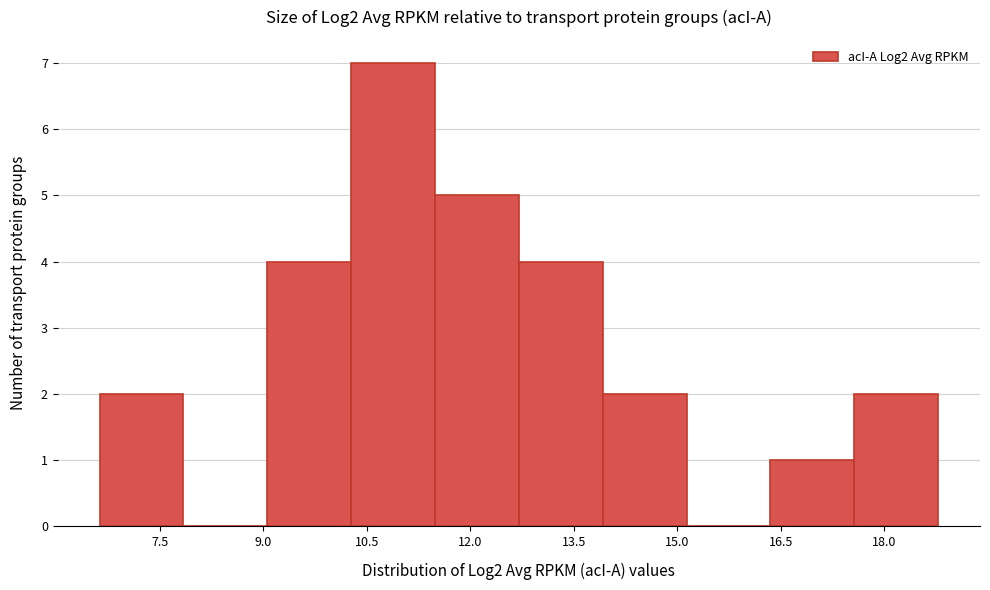

Reading left to right, list every bar in this chart as the range it spans on the x-axis followed by its height. Neither the bar edges nor the heights are printed on the chart, so give them approximately, as read against the axes.

6.6 to 7.8: 2
7.8 to 9.0: 0
9.0 to 10.2: 4
10.2 to 11.4: 7
11.4 to 12.8: 5
12.8 to 14.0: 4
14.0 to 15.2: 2
15.2 to 16.4: 0
16.4 to 17.6: 1
17.6 to 18.8: 2